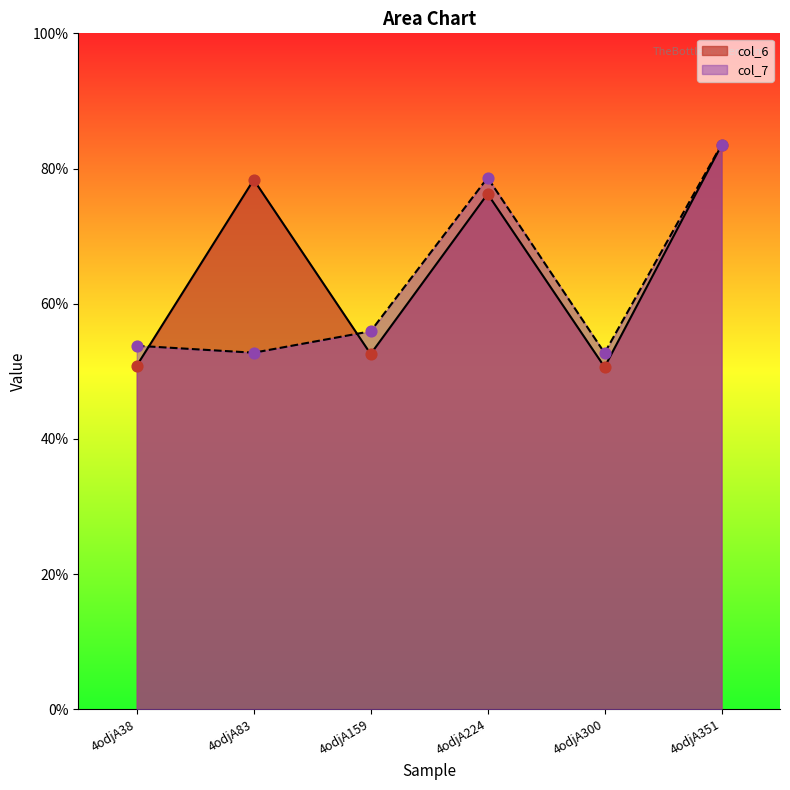

Which series contains the lowest Y value?

col_6